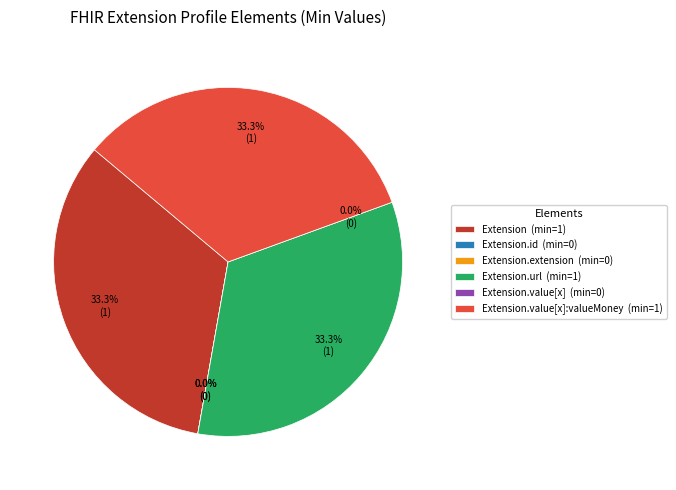

How many segments does this pie chart have?

6